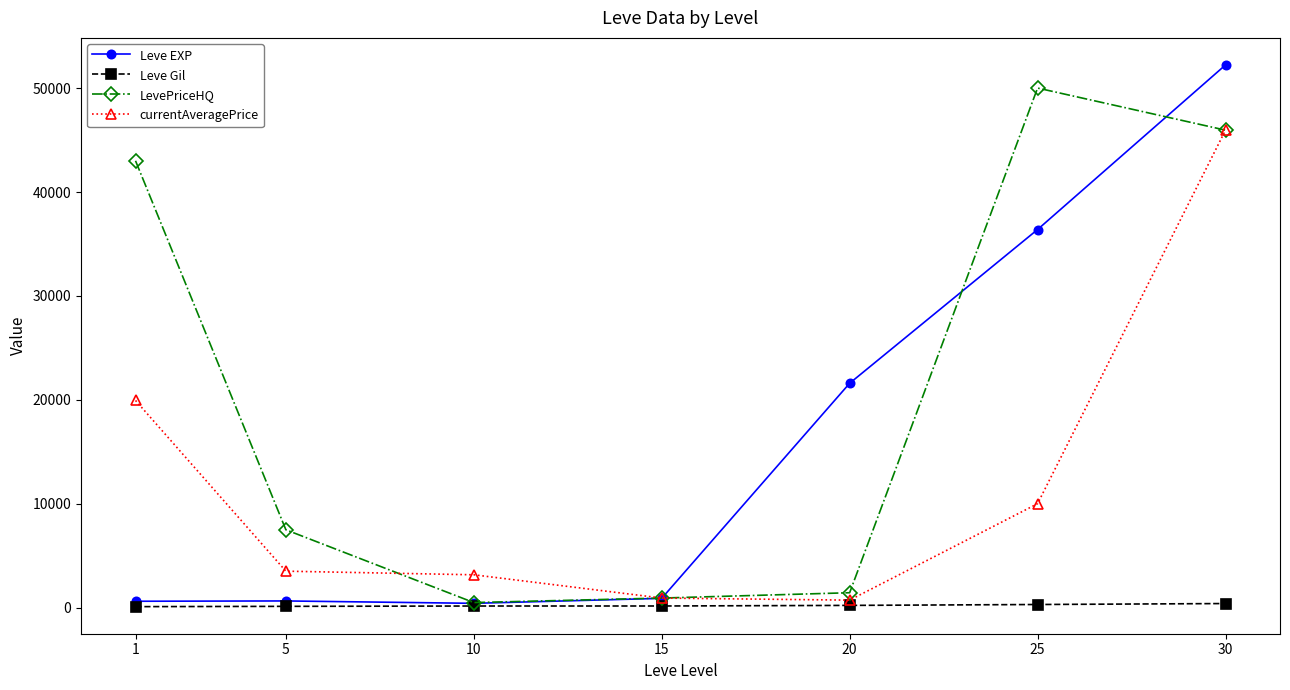

How many lines are shown in the chart?

4